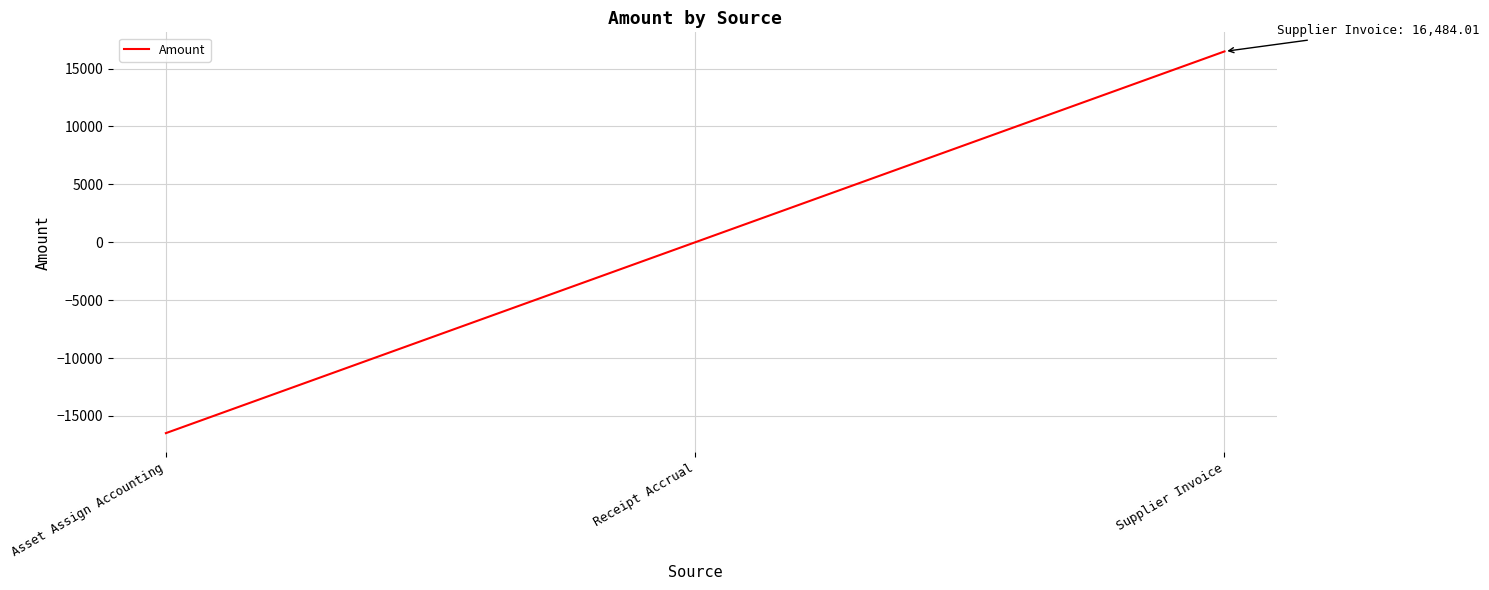

At which label is the value closest to 0?

Receipt Accrual